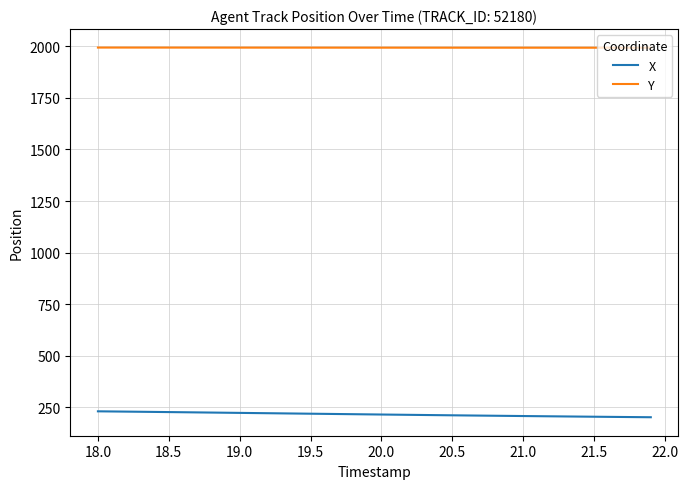

True or false: Y and X cross at least once.

False